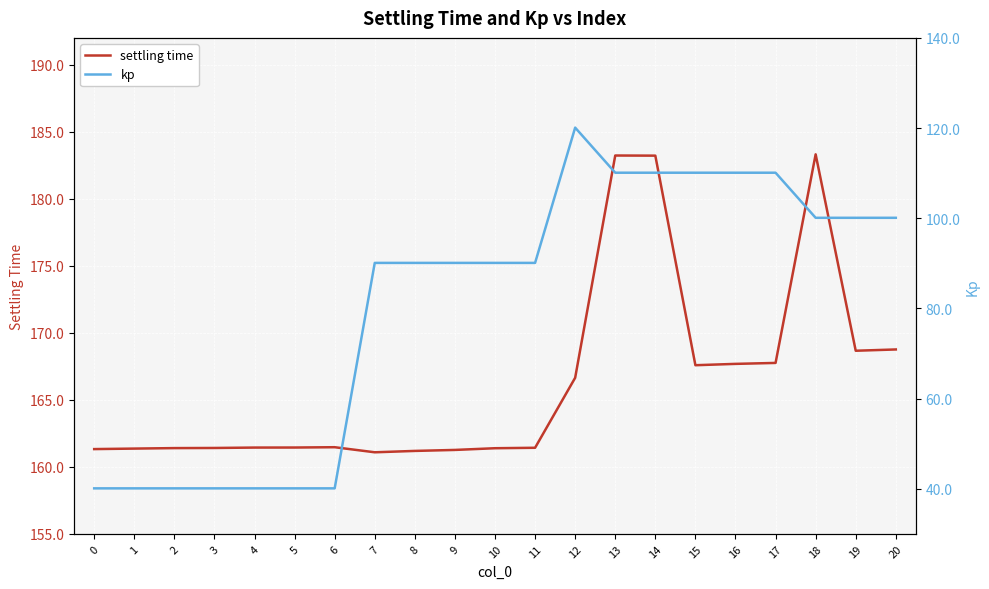

Count the number of data series in this chart.

2